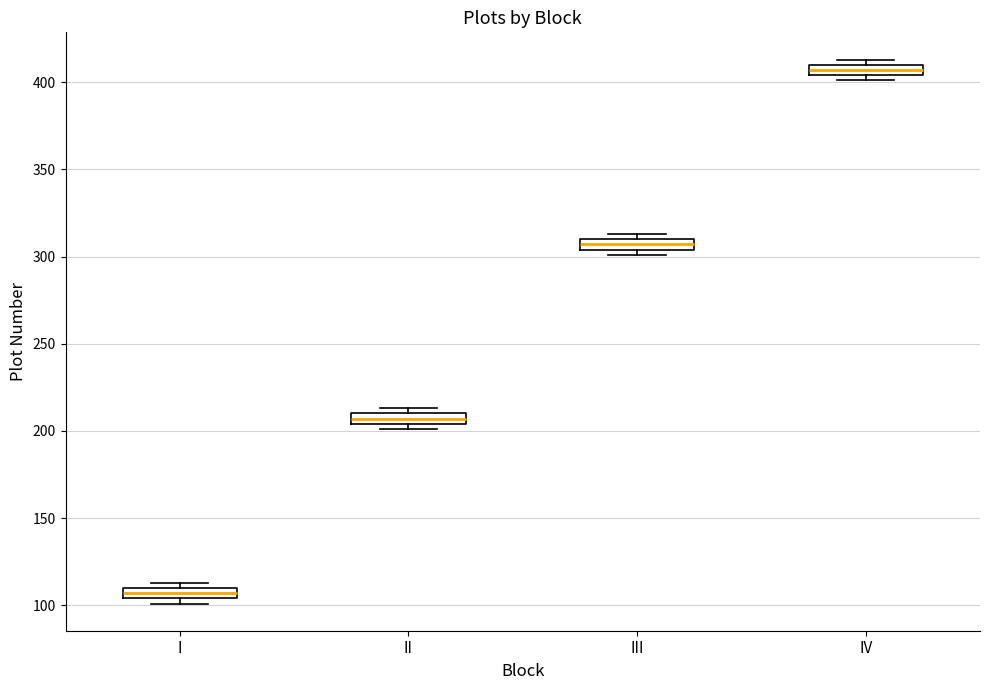

Where is the lower edge of the box for IV on the y-axis? The values are not printed on the chart, so give them approximately, as read against the axis.

405